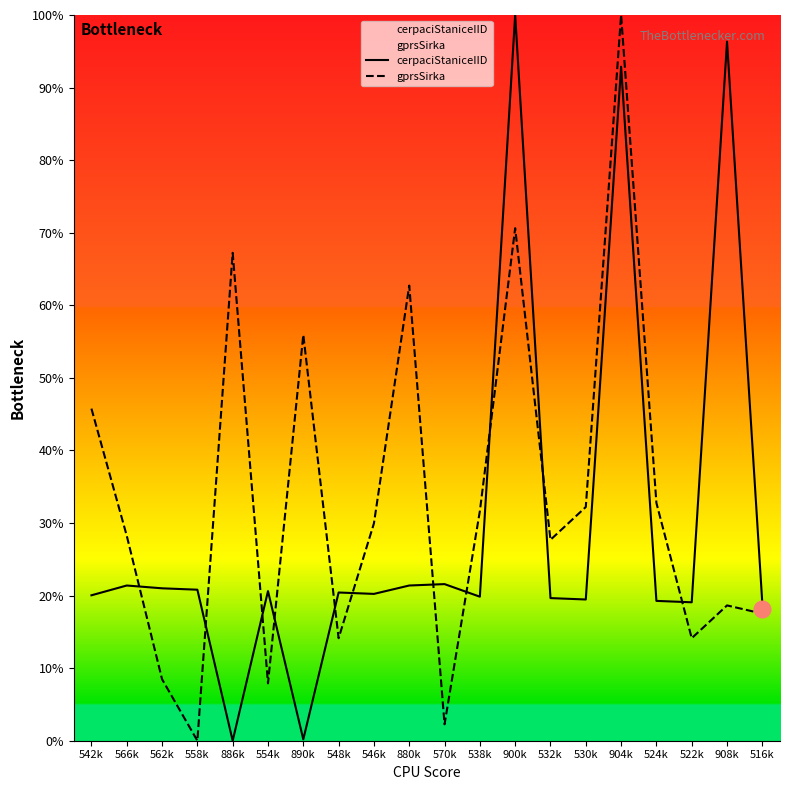

Does the chart display data point markers on the line(s)?

No